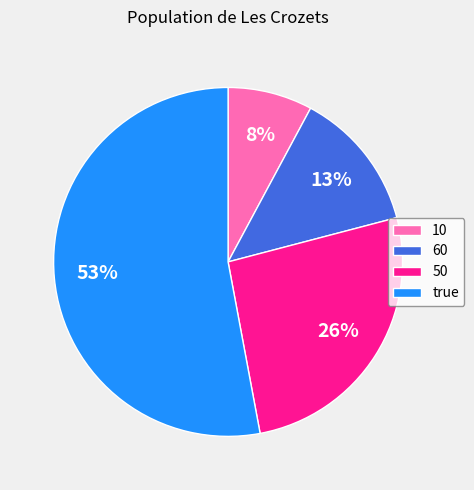

Count the number of slices in the pie.

4